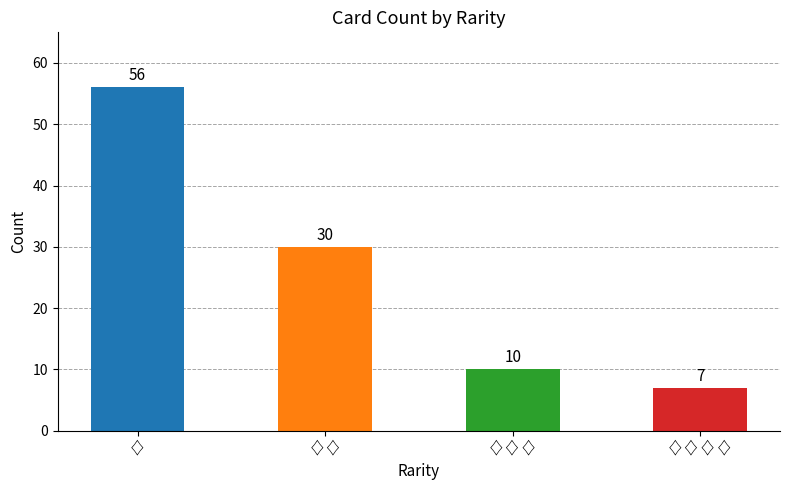

The value at ♢♢♢ is 10. True or false?

True